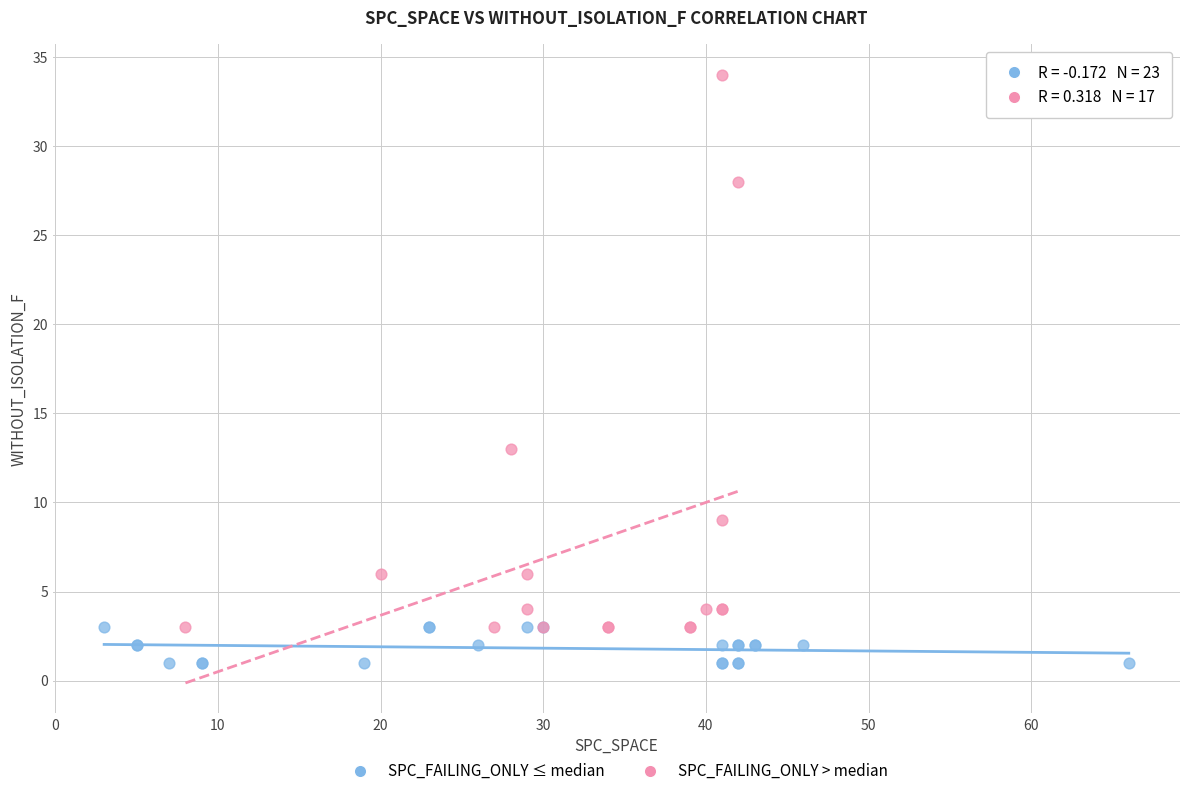

What are all the series names shown in the legend?

SPC_FAILING_ONLY ≤ median, SPC_FAILING_ONLY > median